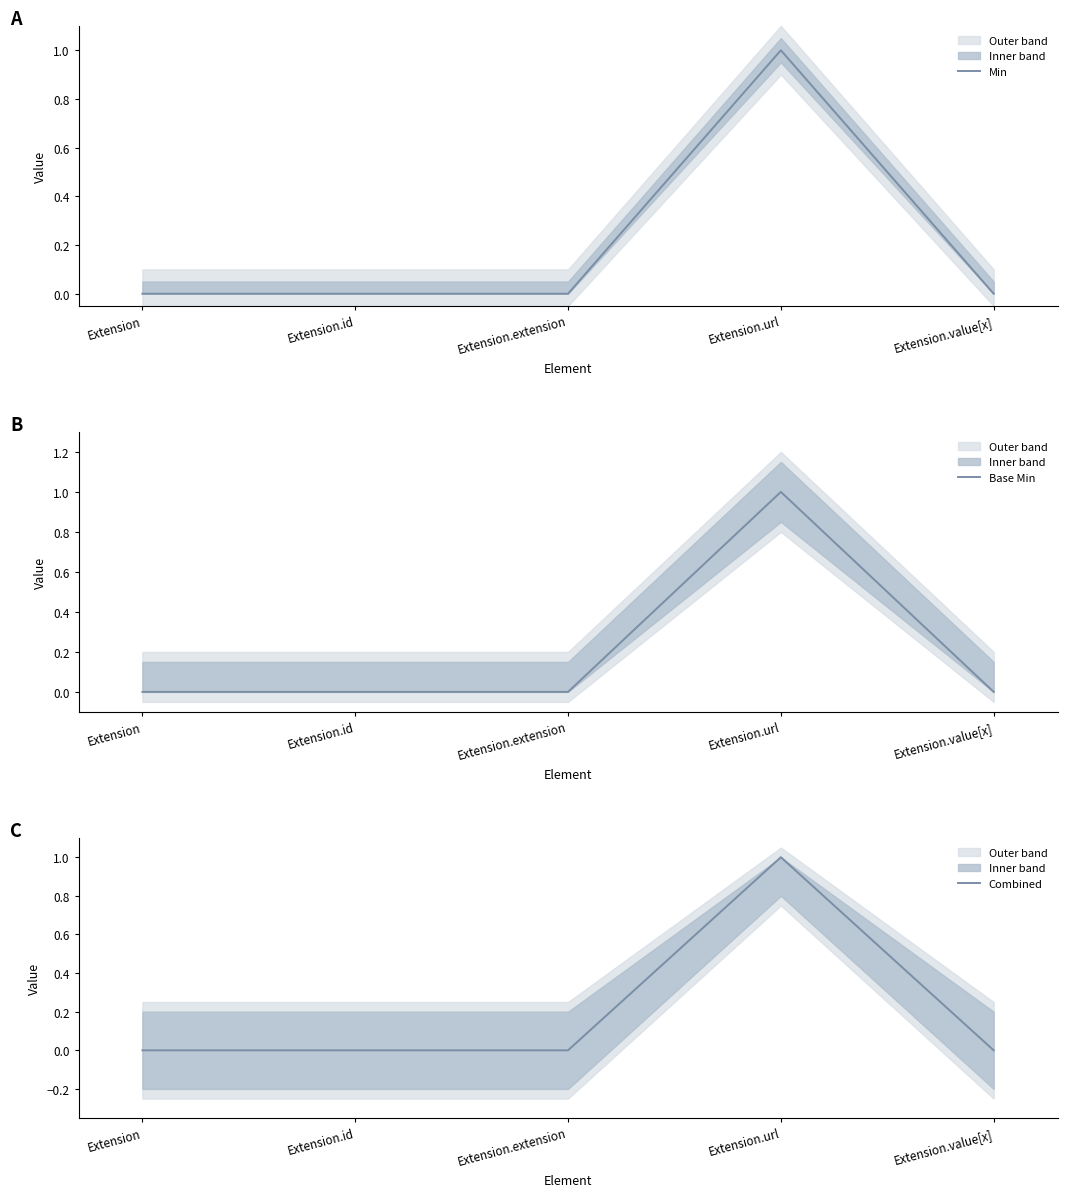

At how many categories does at least one series exceed 0?

1